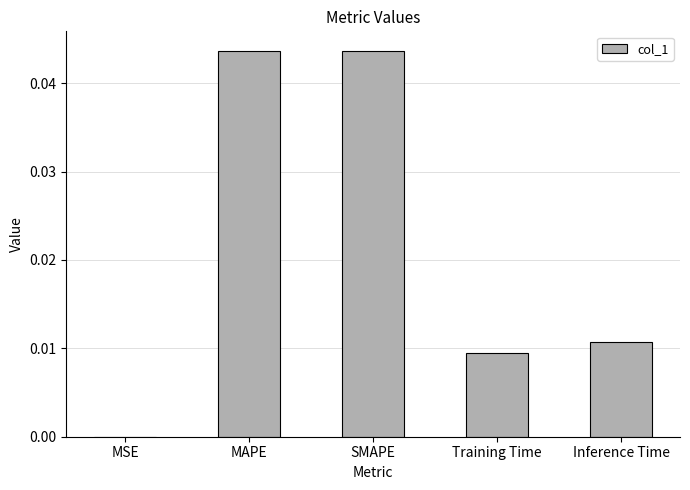

The chart shows a value of 0.0 at MSE. True or false?

True